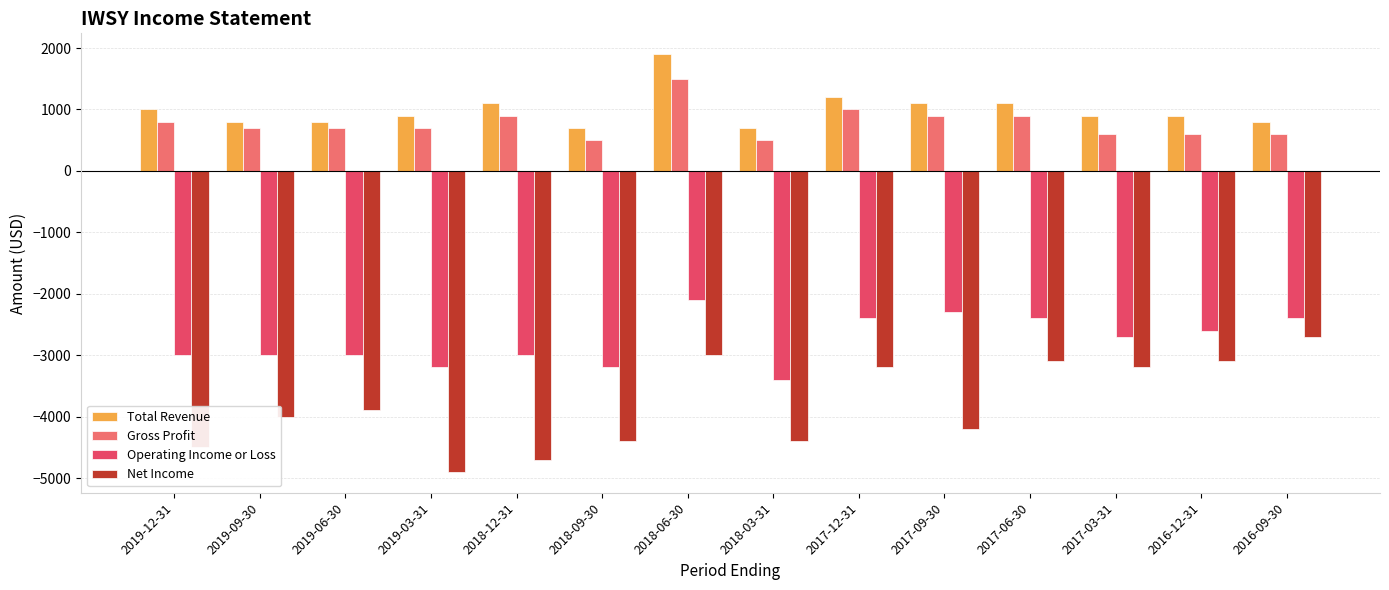

The value of Gross Profit at 2019-12-31 is 377. True or false?

False